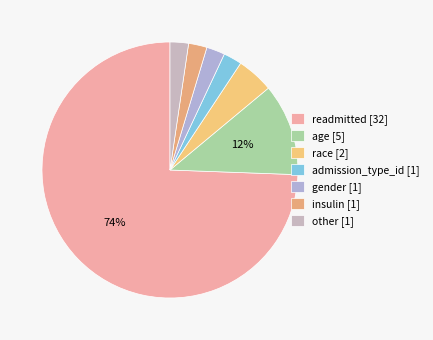

How many slices are in this pie chart?

7